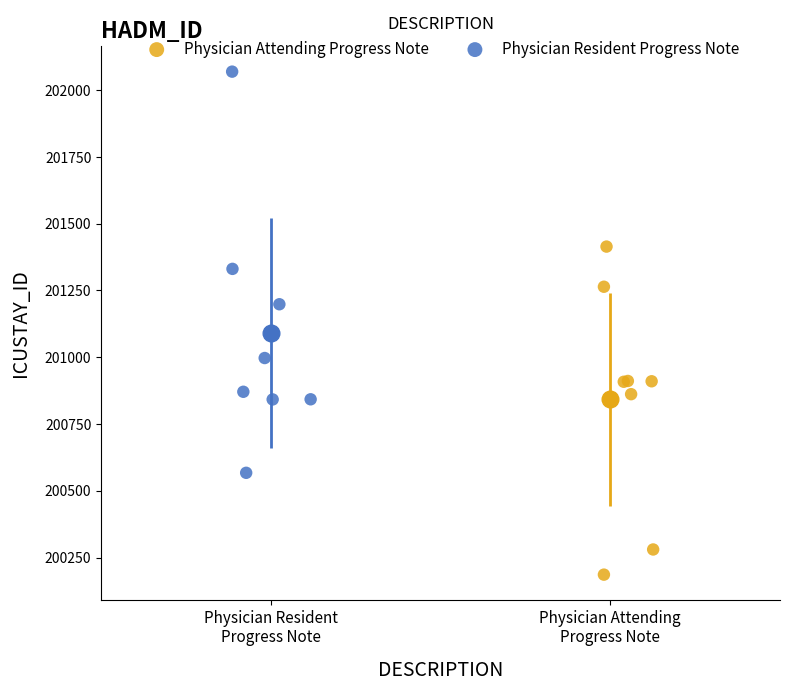

Which series contains the lowest Y value?

Physician Attending Progress Note